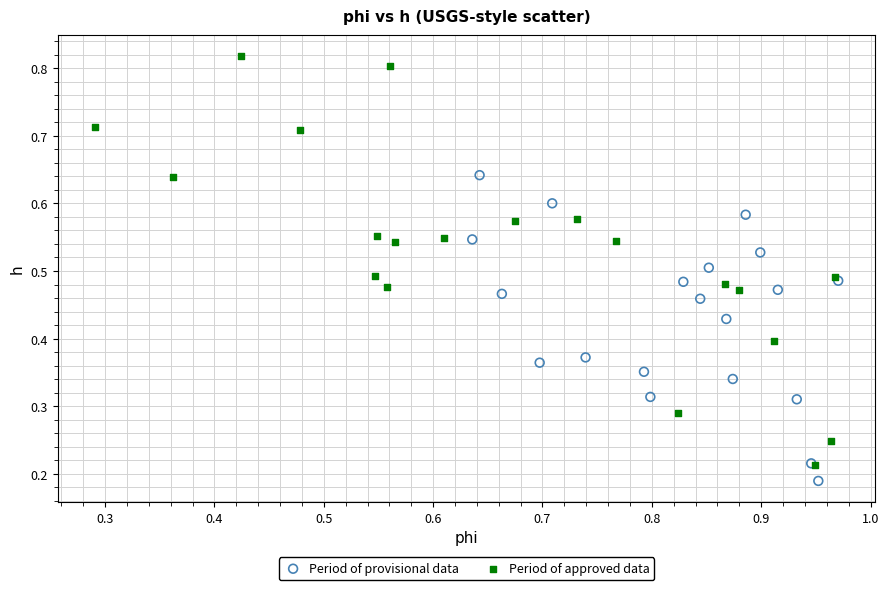

What are all the series names shown in the legend?

Period of provisional data, Period of approved data